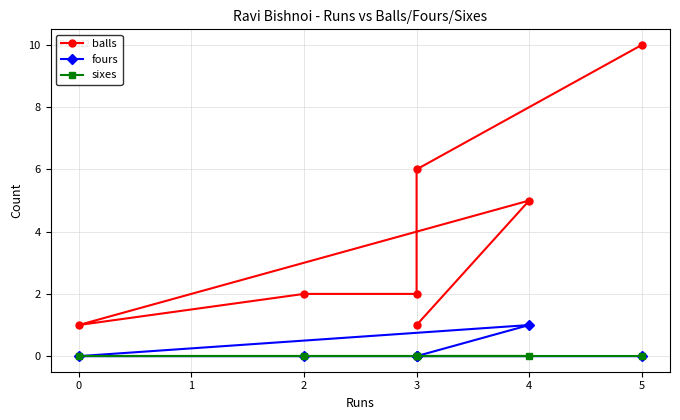

True or false: balls and fours cross at least once.

False